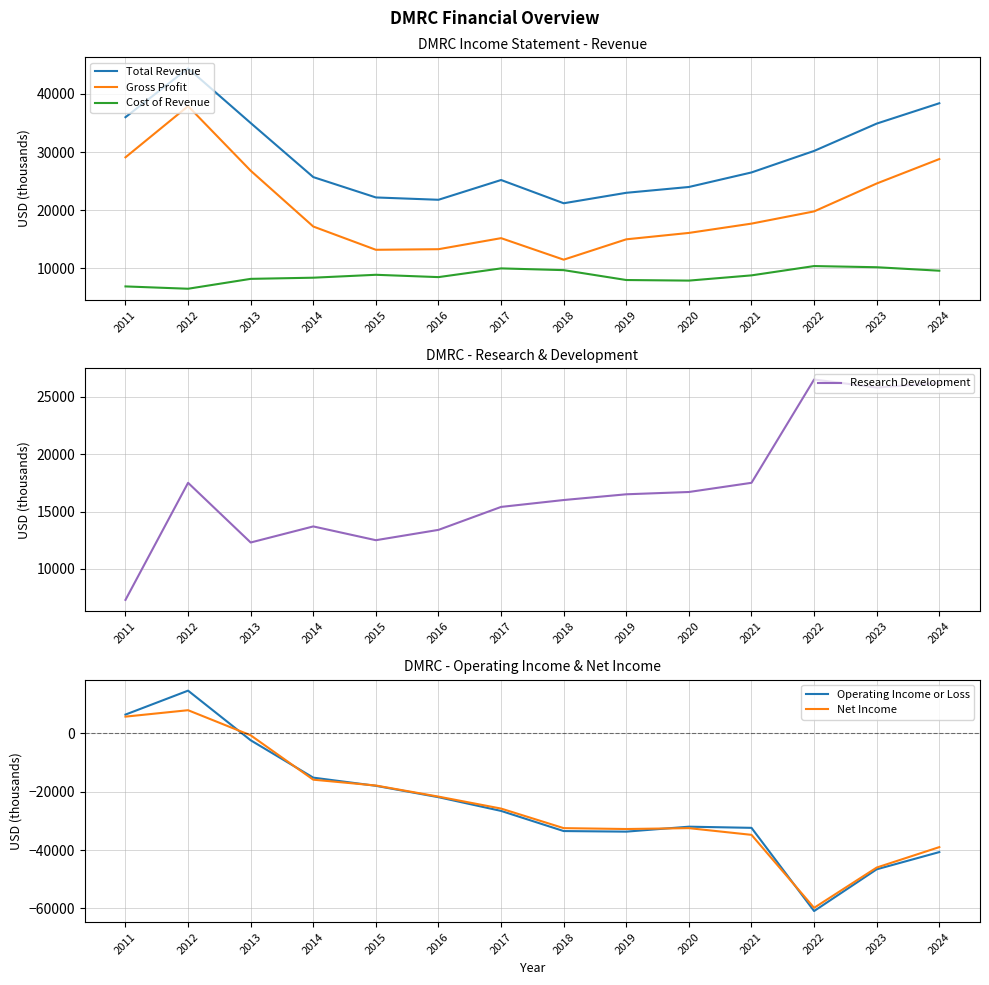

At which category does Net Income reach its first local valley?

2019